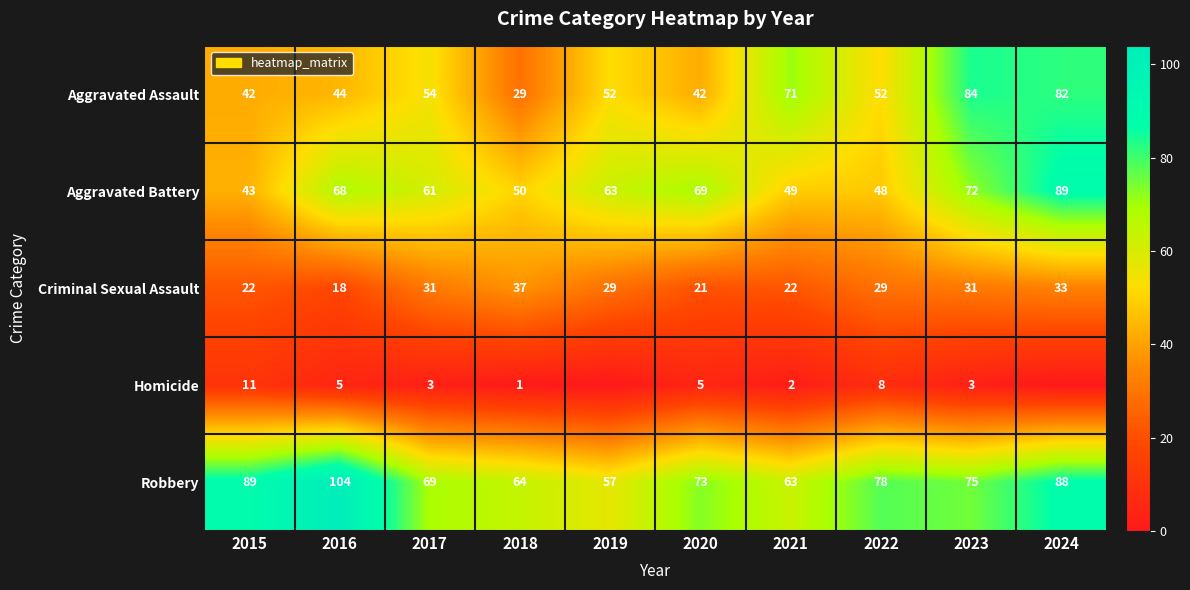

Count the number of categories in the chart.

10